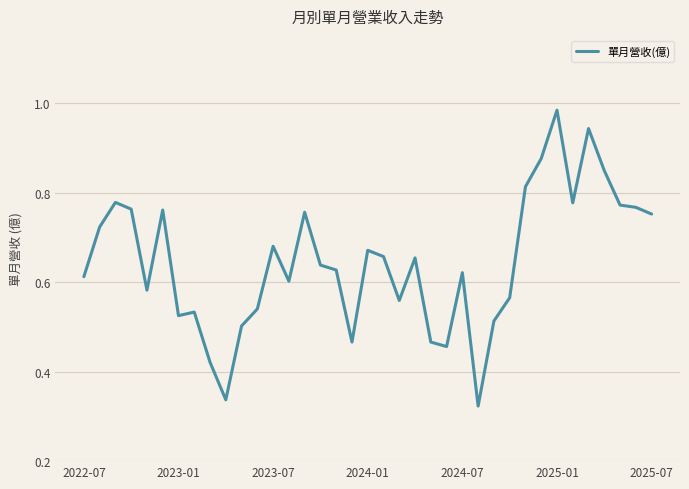

Does the chart display data point markers on the line(s)?

No